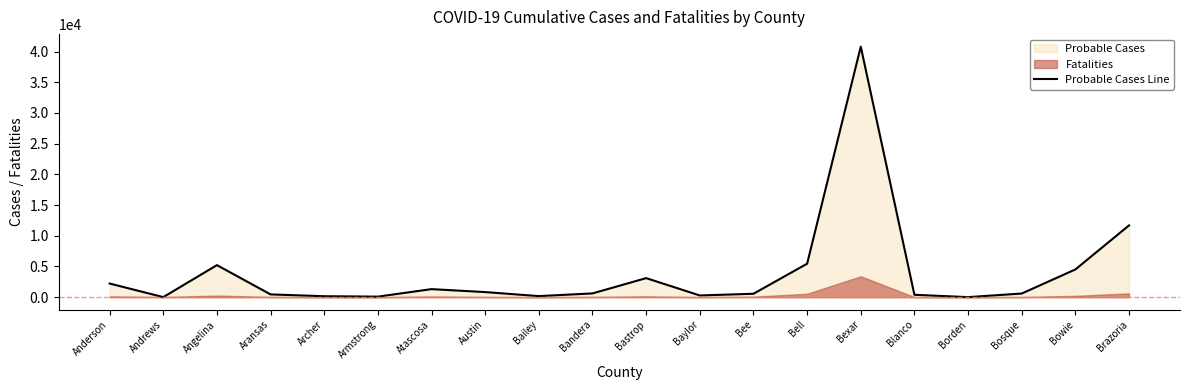

Reading left to right, transcribe all the data shown in this chart.

2223	10	5219	451	155	90	1312	830	175	614	3103	280	556	5451	40798	389	8	595	4517	11691